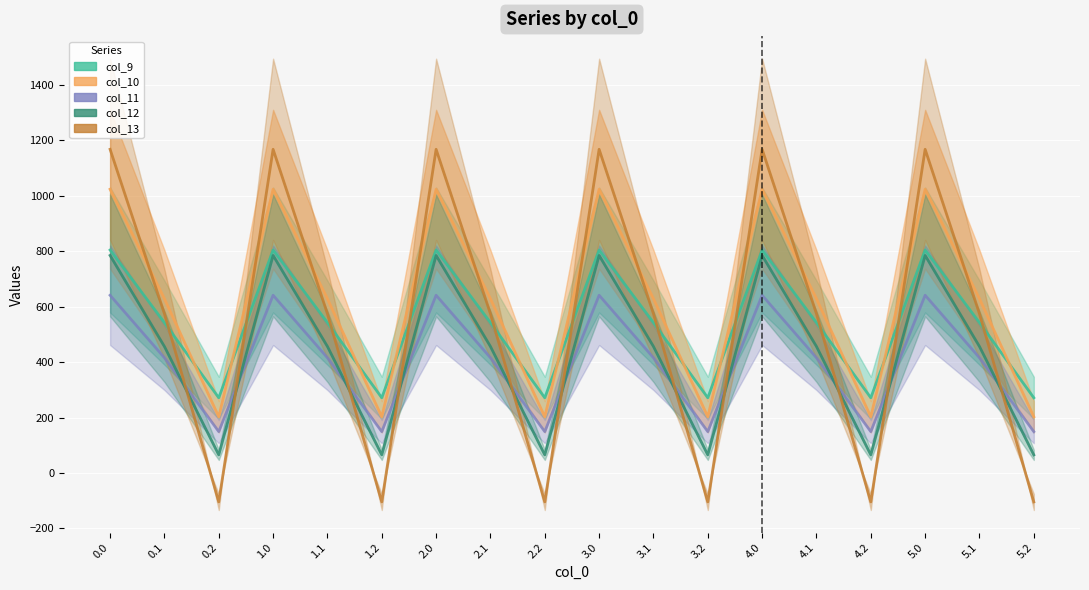

Where do col_13 and col_9 first cross each other?

0.1 and 0.2